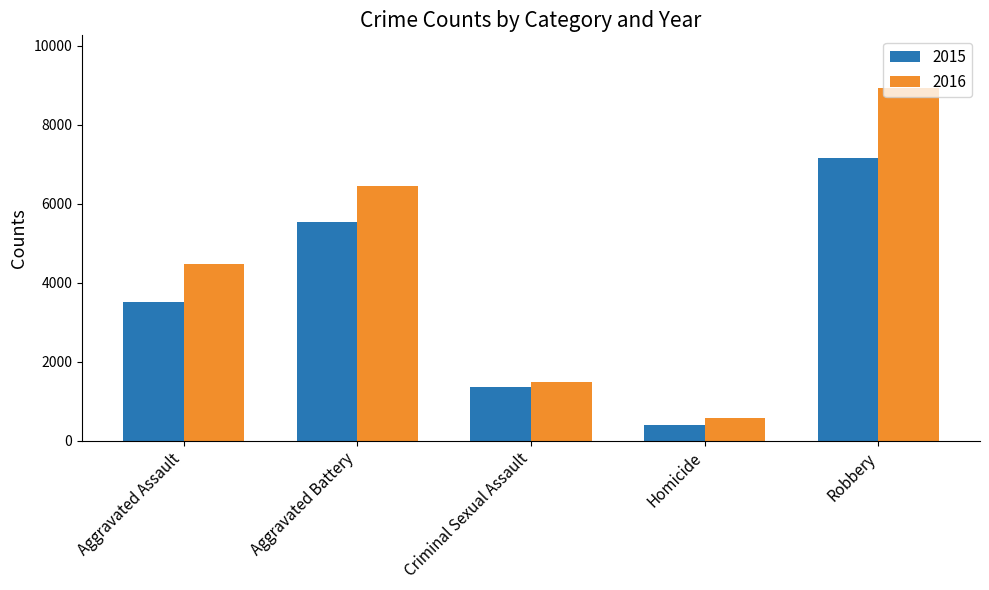

How many data points in 2015 are less than 3510?

2